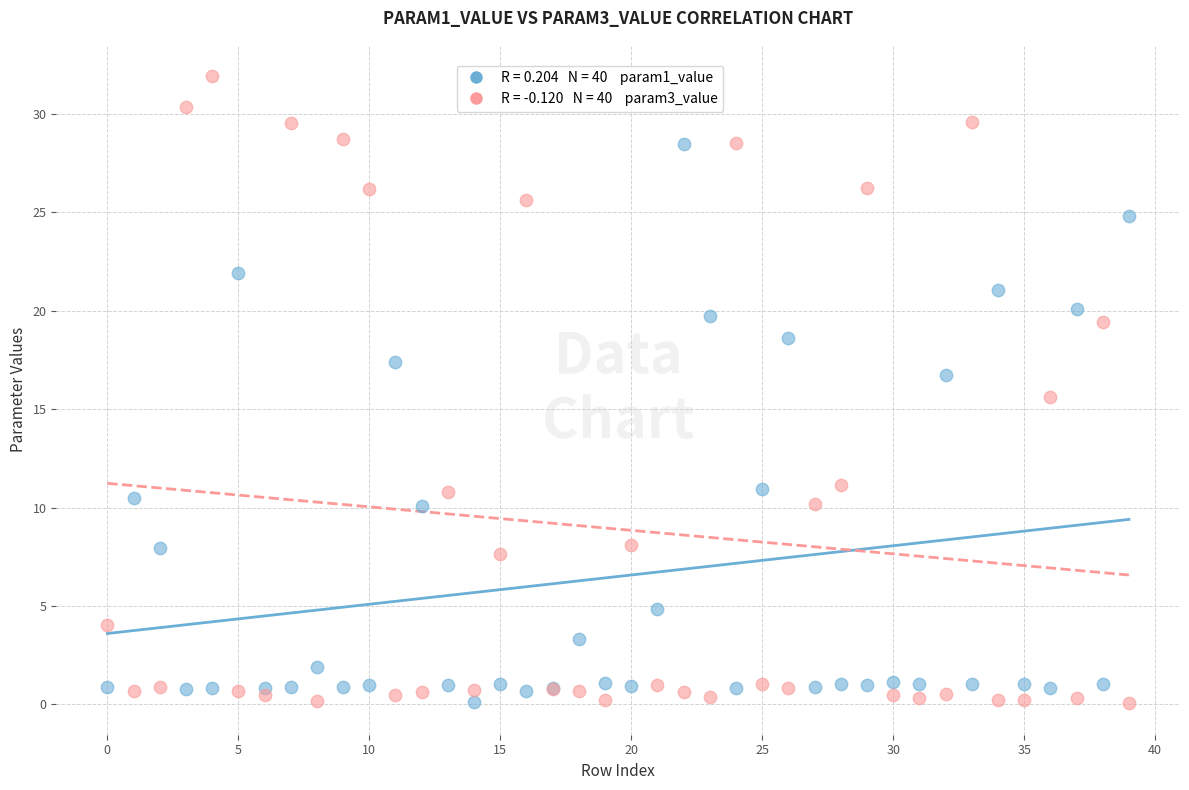

Across all series, what Y value is closest to 15?

15.6